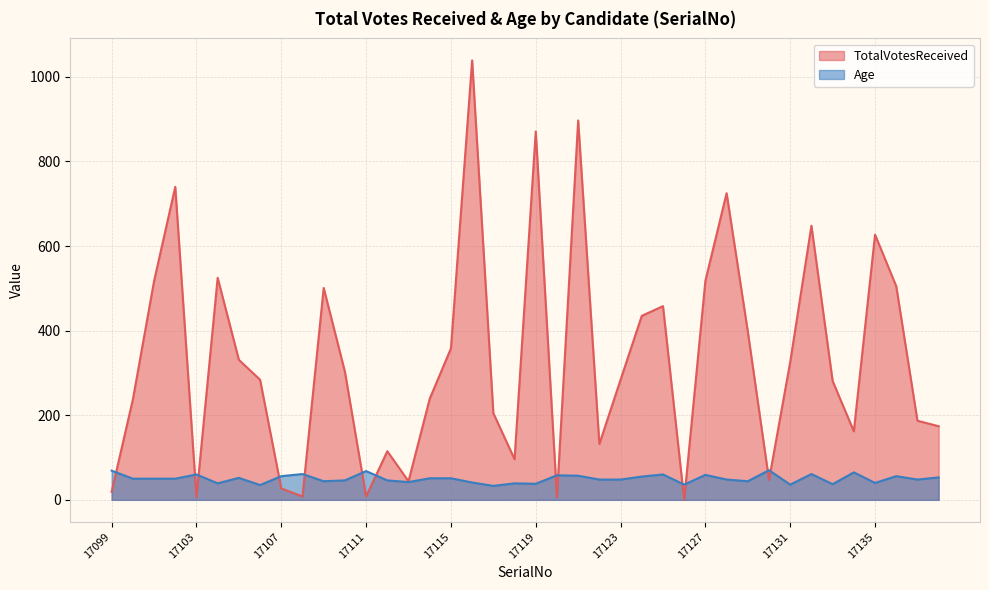

What is the greatest value displayed?

1039